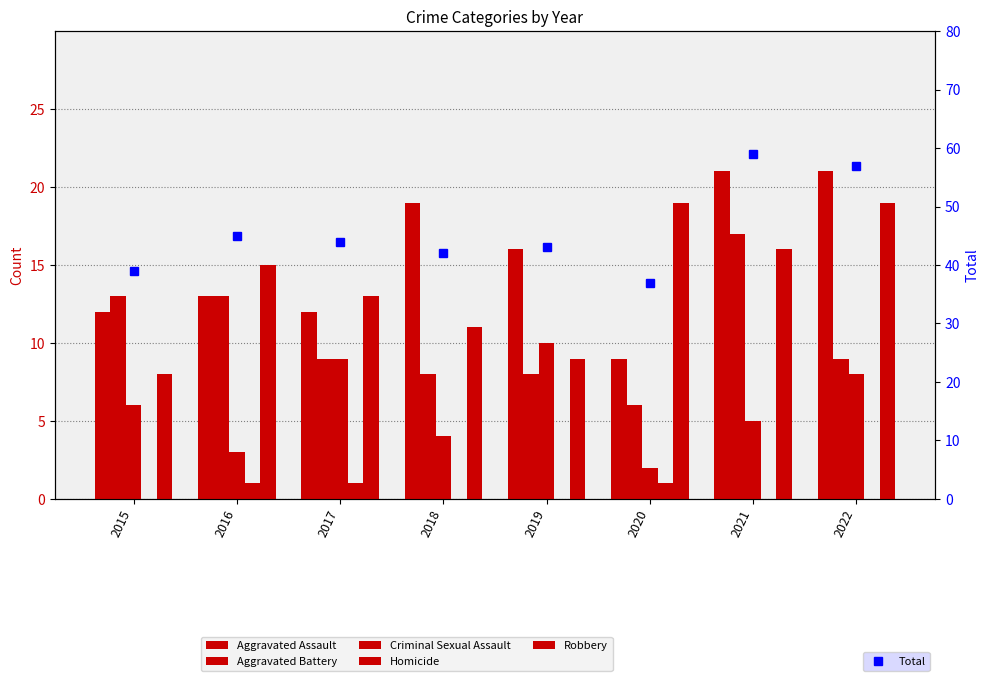

Which category has the highest value in the Homicide series?

2016